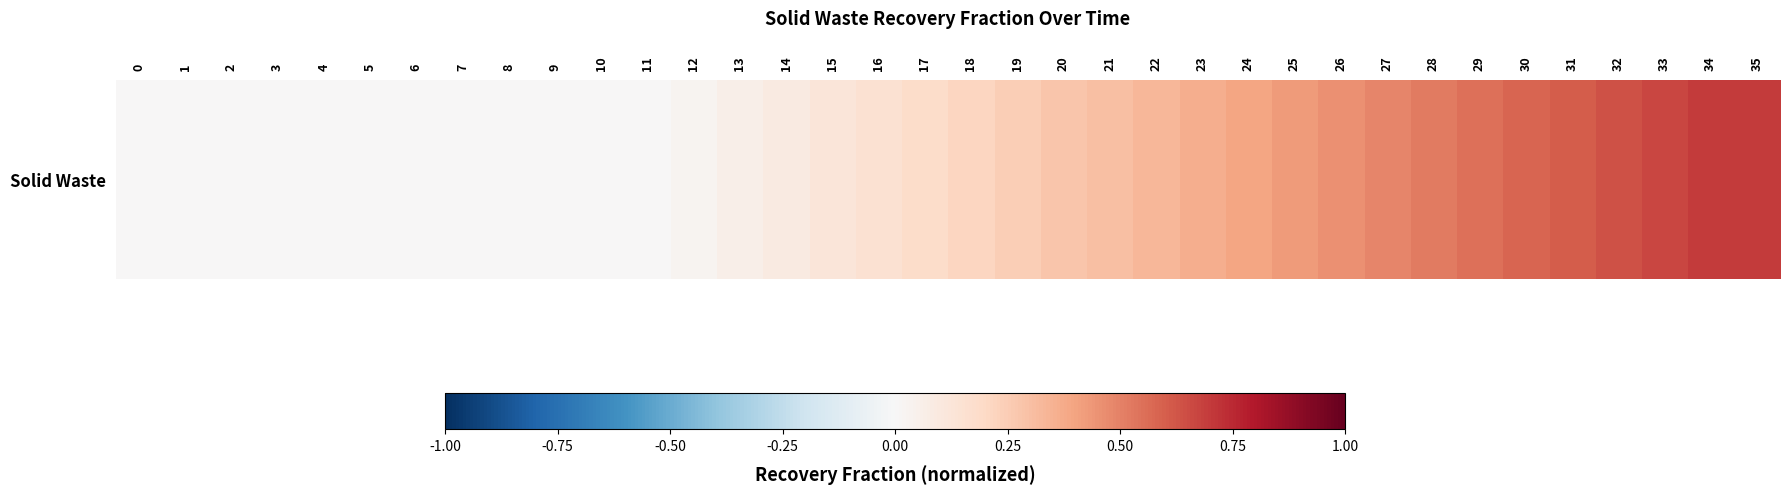

Reading right to left, what are all the values shown in this chart?

0.7	0.7	0.7	0.6	0.6	0.6	0.5	0.5	0.5	0.5	0.4	0.4	0.4	0.3	0.3	0.3	0.2	0.2	0.2	0.2	0.1	0.1	0.1	0.0	0.0	0.0	0.0	0.0	0.0	0.0	0.0	0.0	0.0	0.0	0.0	0.0